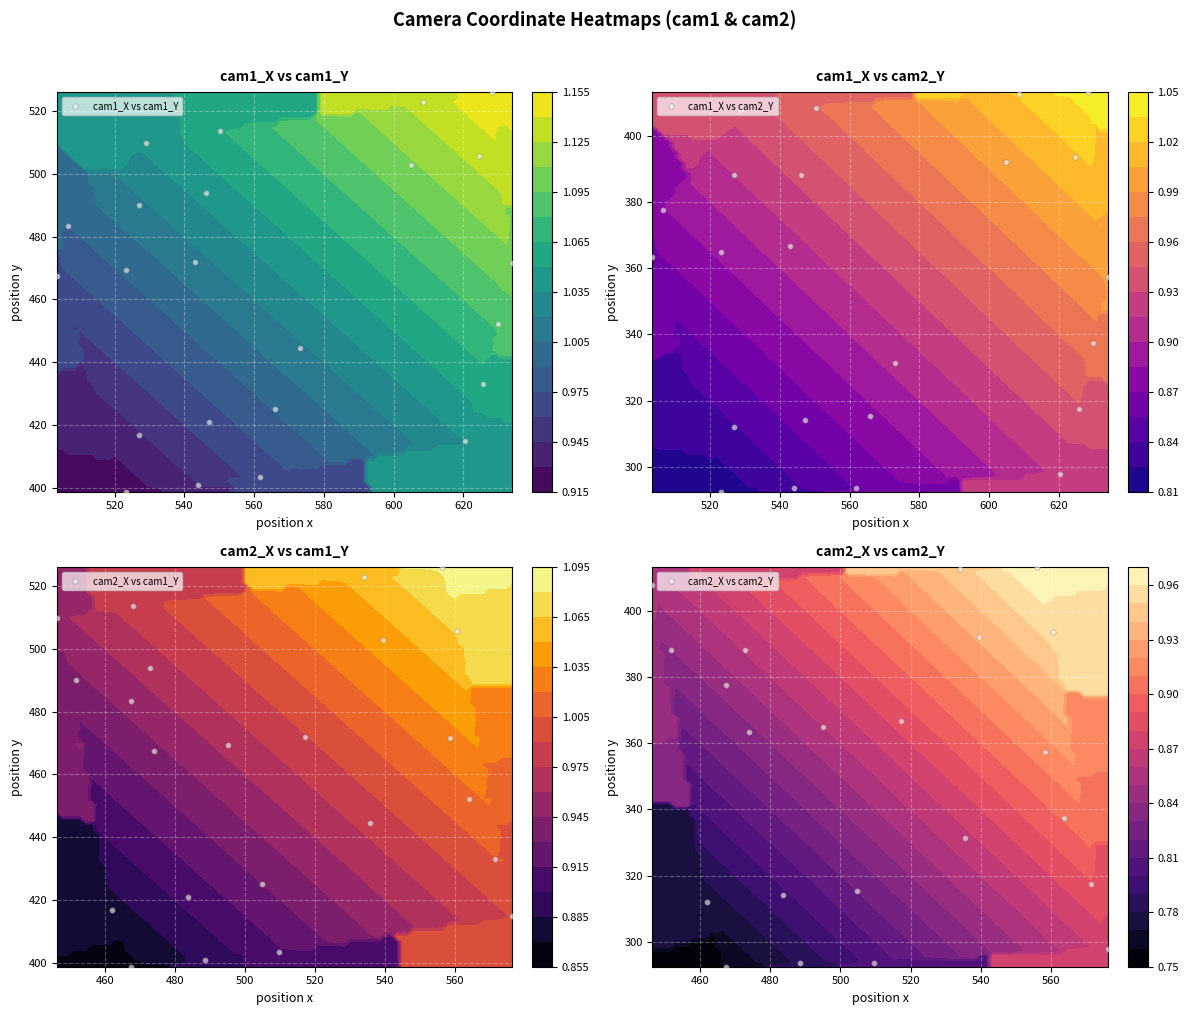

How many data points in cam2_X vs cam1_Y are above 469?

12